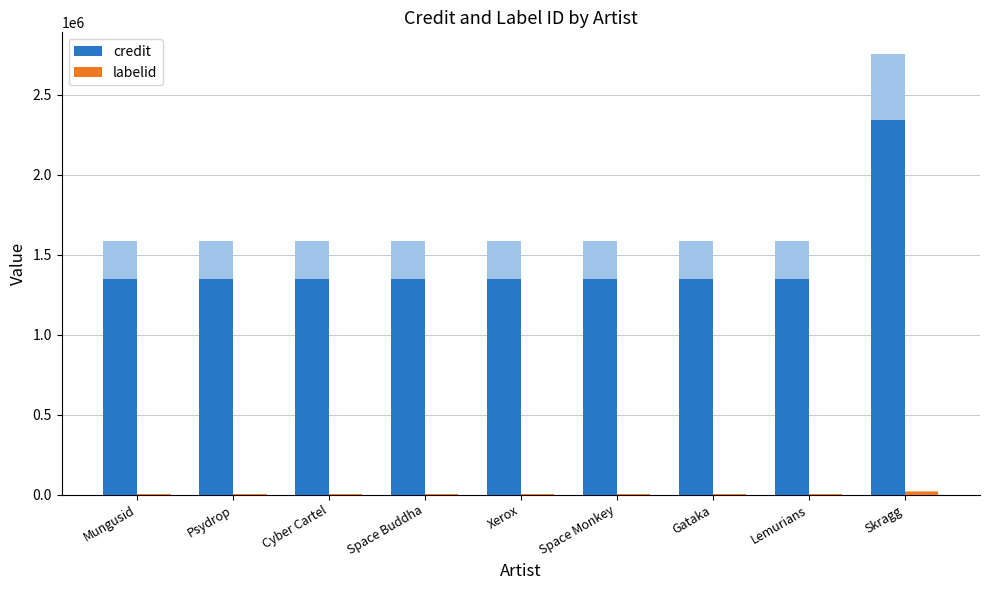

Where is credit nearest to the value 1843151?

Mungusid